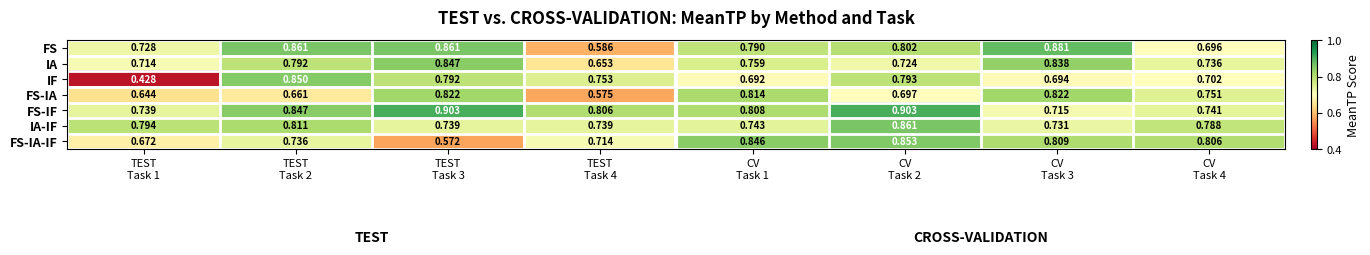

At which category is the sum across all series the highest?

CV
Task 2